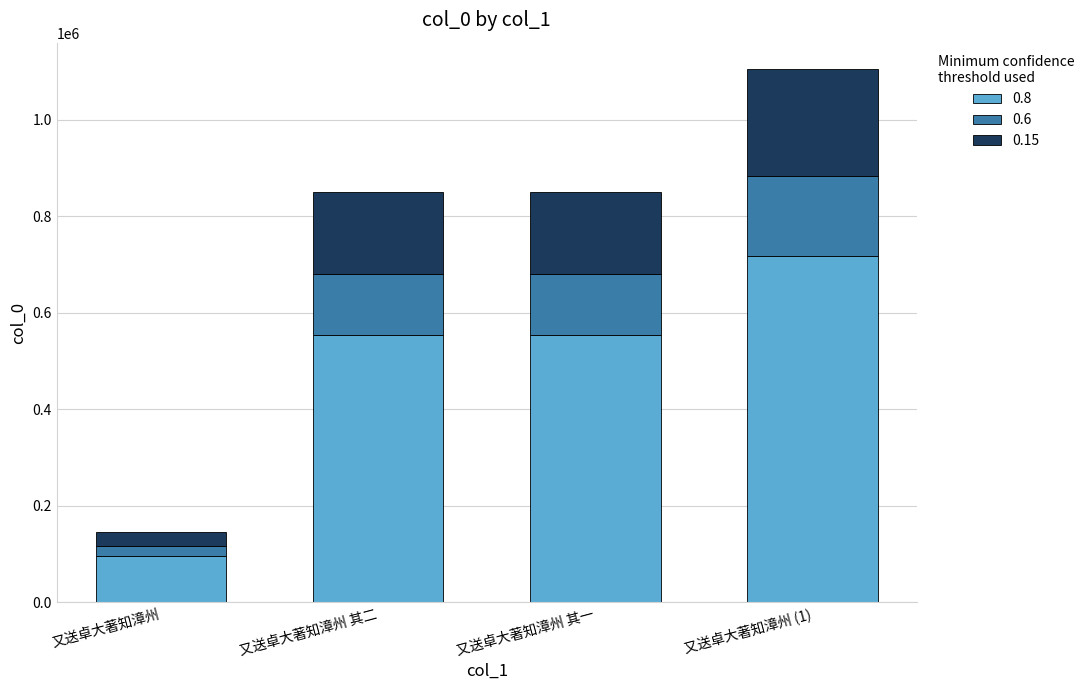

True or false: 0.8 has a value of 746693.3 at 又送卓大著知漳州 其一.

False